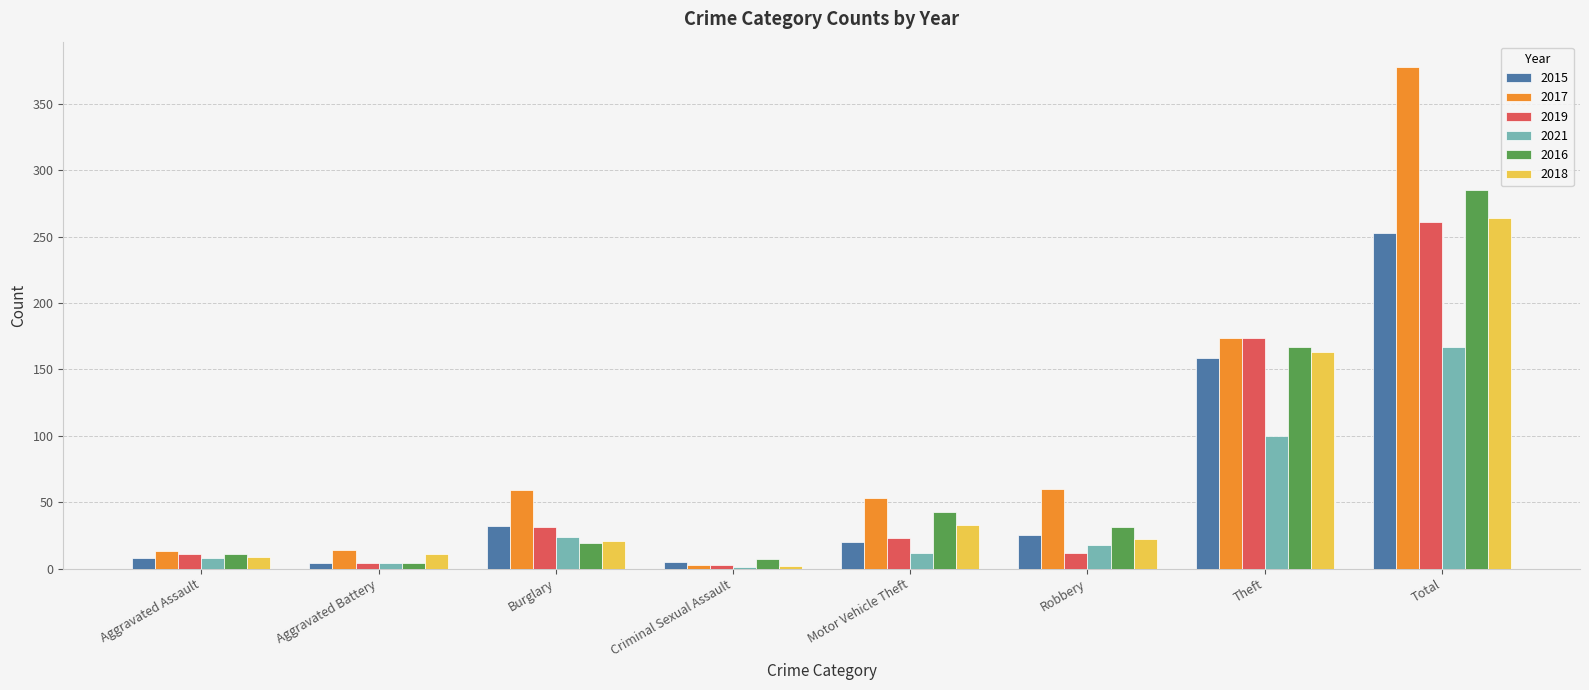

What are all the series names shown in the legend?

2015, 2017, 2019, 2021, 2016, 2018